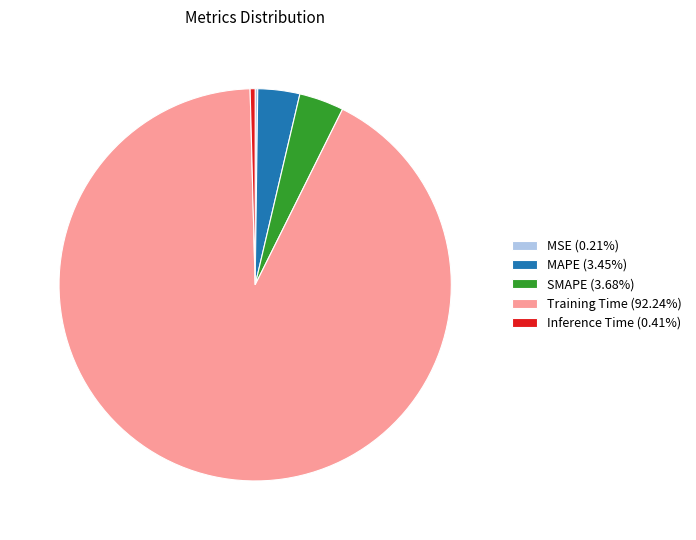

Do Inference Time (0.41%) and MAPE (3.45%) together represent more than half of the pie?

No